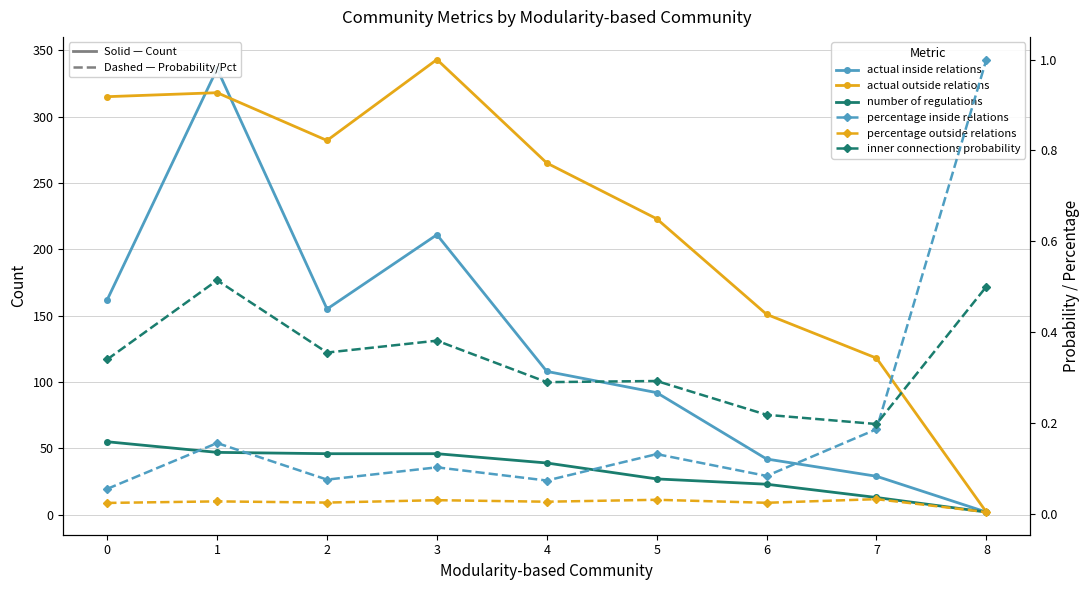

Which has a higher value, 8 or 1?

1